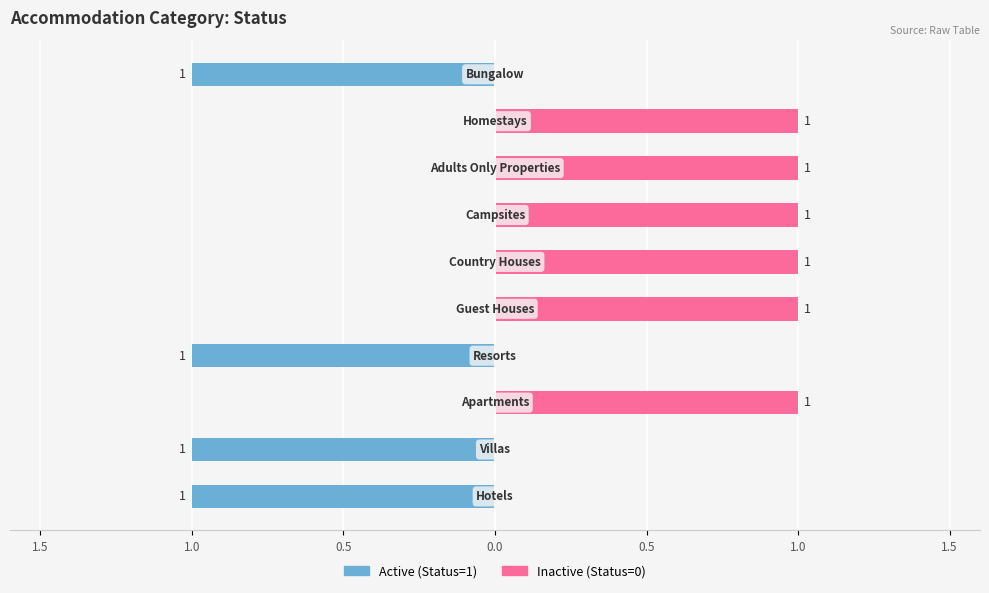

What are all the series names shown in the legend?

Active (Status=1), Inactive (Status=0)